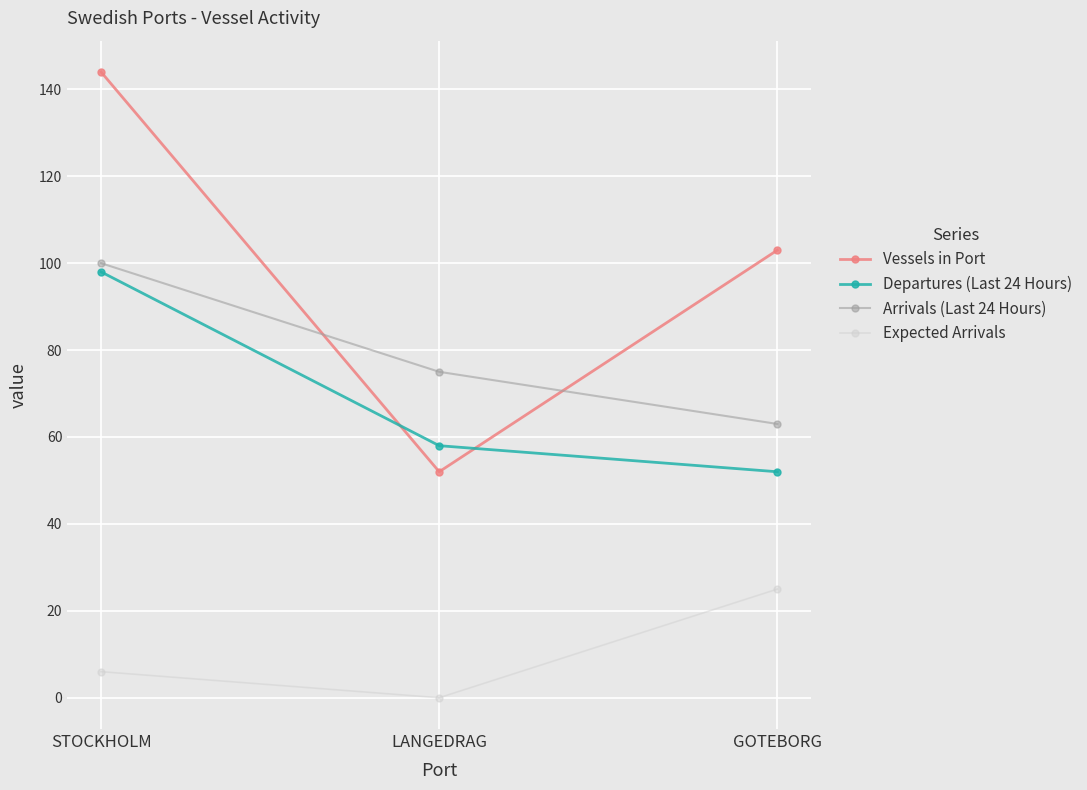

Reading left to right, list all the values displayed in this chart.

Vessels in Port: 144	52	103
Departures (Last 24 Hours): 98	58	52
Arrivals (Last 24 Hours): 100	75	63
Expected Arrivals: 6	0	25